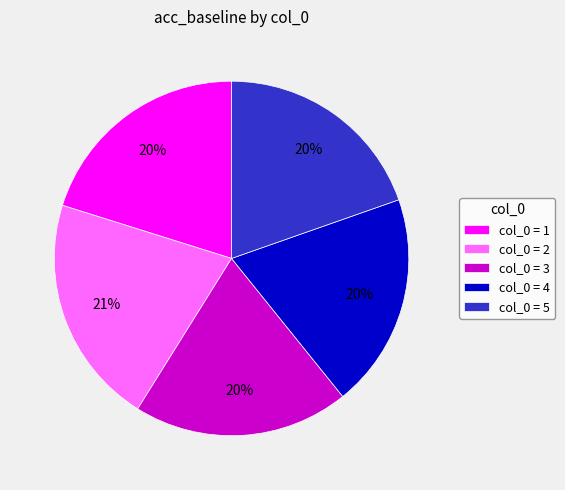

How many segments does this pie chart have?

5